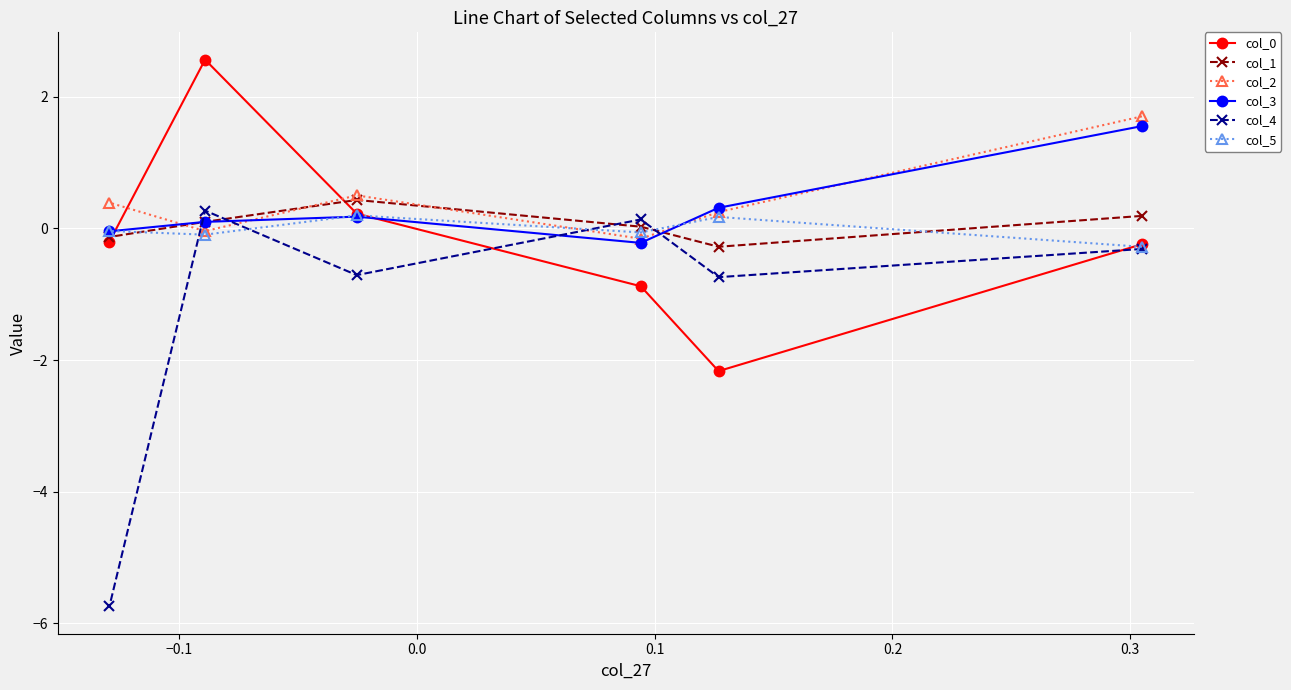

What is the minimum value for col_1?

-0.3